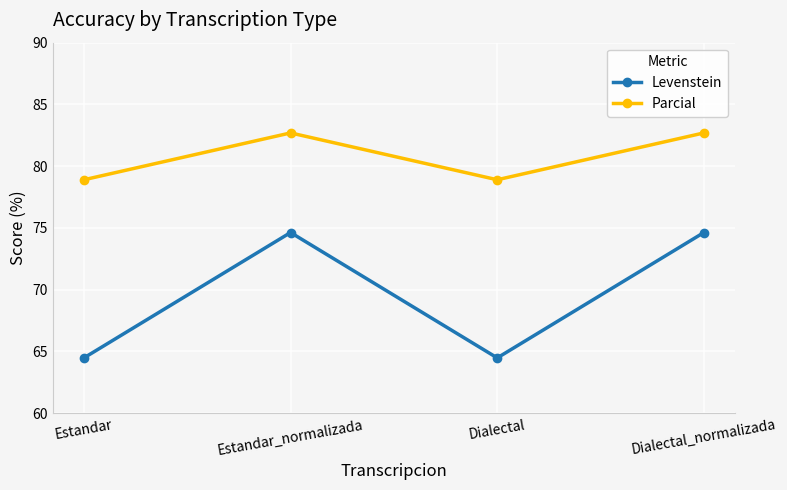

Reading left to right, list all the values displayed in this chart.

Levenstein: 64.5	74.6	64.5	74.6
Parcial: 78.9	82.7	78.9	82.7